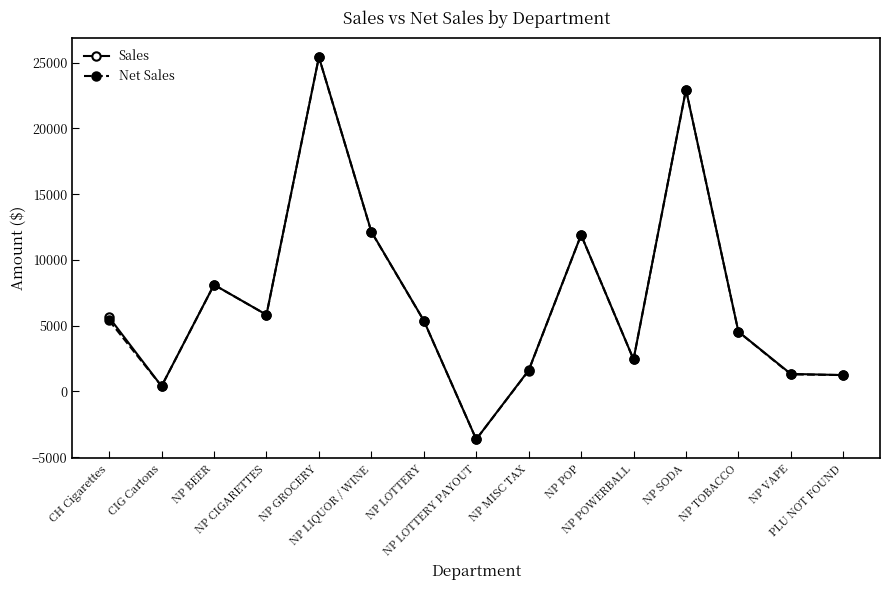

What is the value of the Net Sales point at the 6th from the left?

12138.6